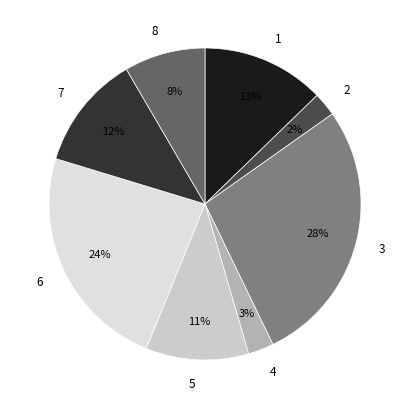

Do 4 and 8 together represent more than half of the pie?

No